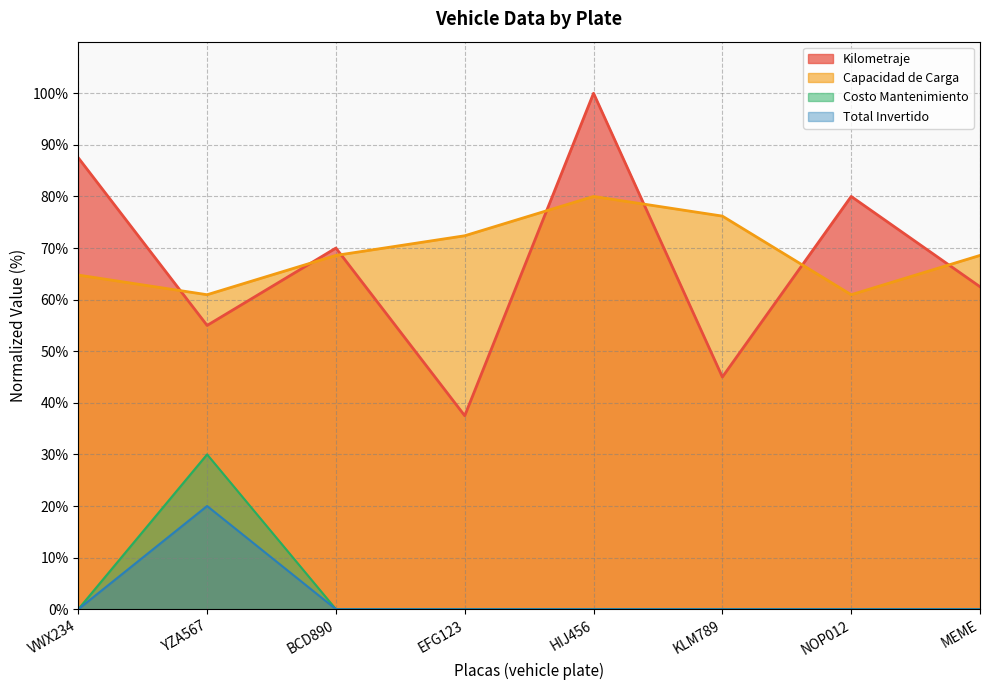

How many distinct data groups are displayed?

4